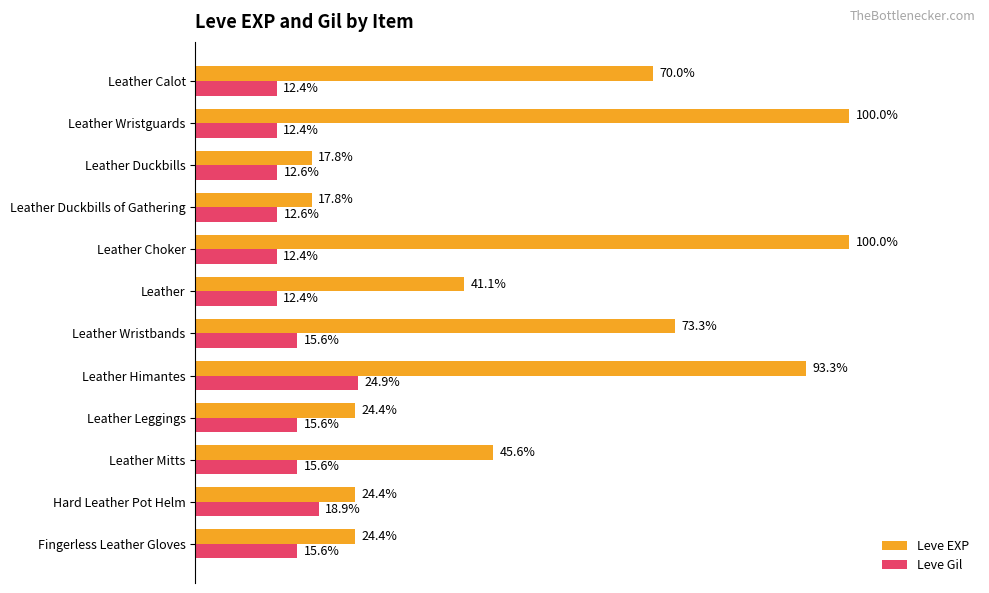

What are all the series names shown in the legend?

Leve EXP, Leve Gil